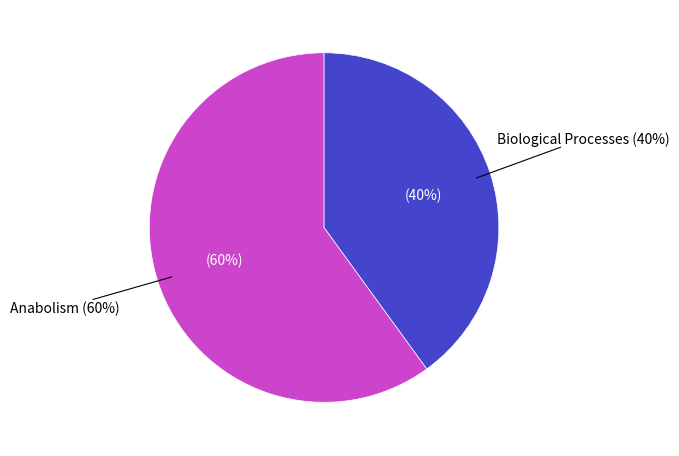

To the nearest percent, what is the combined percentage of Anabolism and Biological Processes?

100%